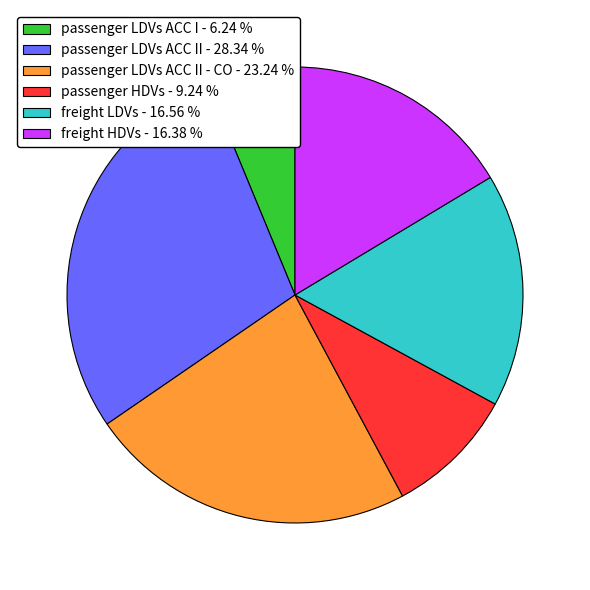

Which has a higher value, freight LDVs - 16.56 % or passenger LDVs ACC I - 6.24 %?

freight LDVs - 16.56 %